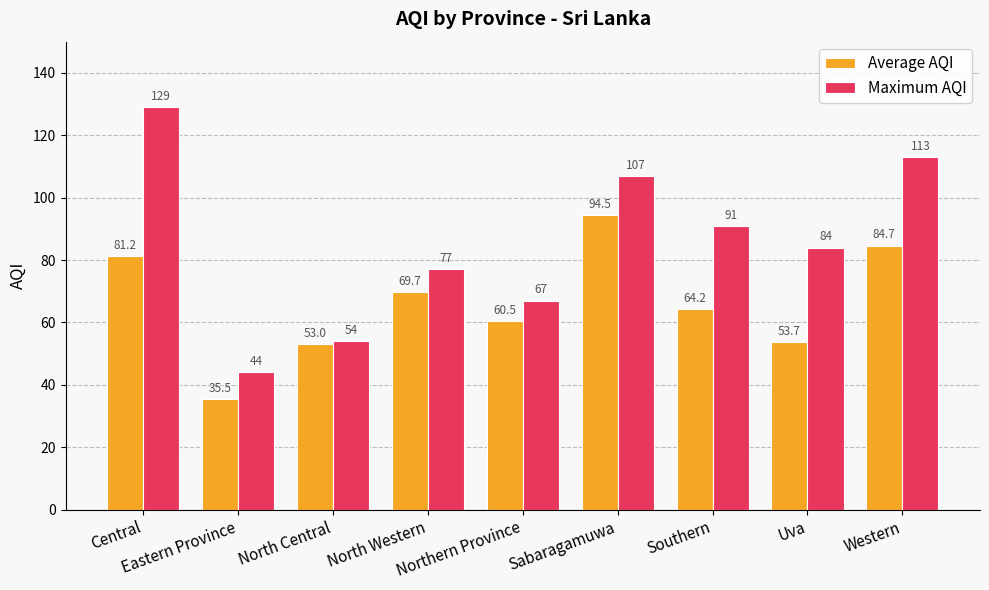

Rank the series by their maximum value, from lowest to highest.

Average AQI, Maximum AQI